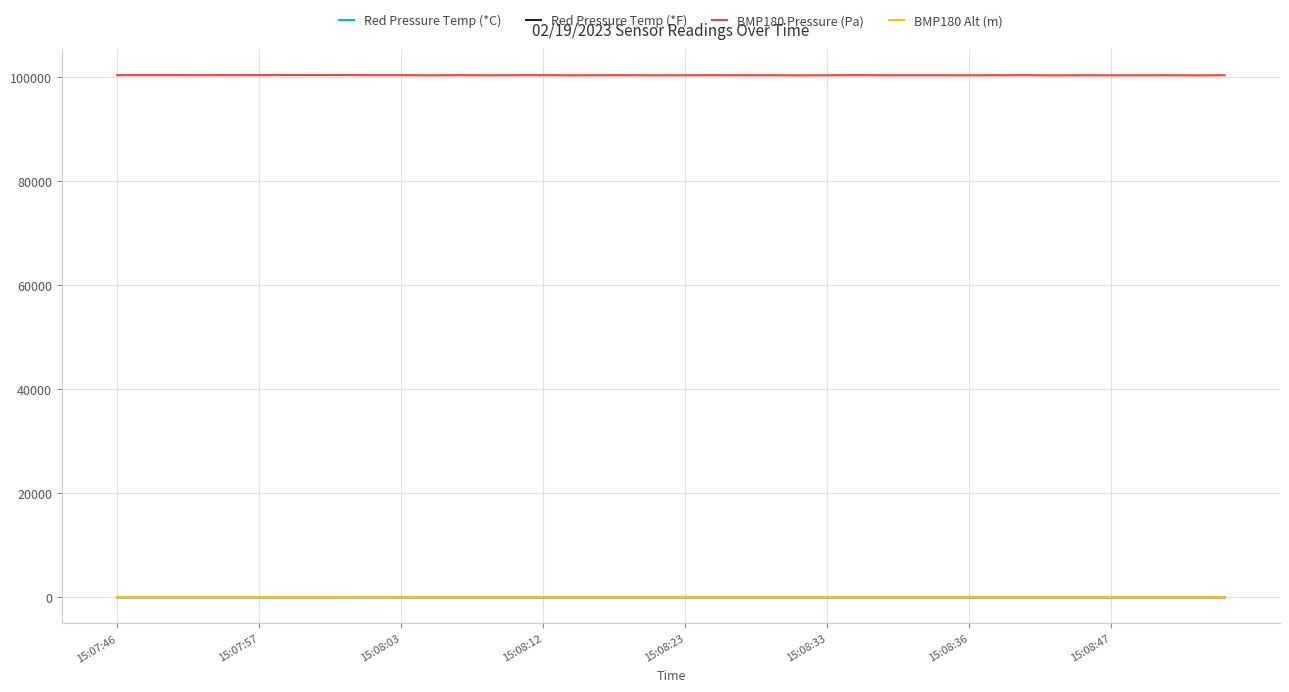

Which series has the largest range (max minus min)?

BMP180 Pressure (Pa)